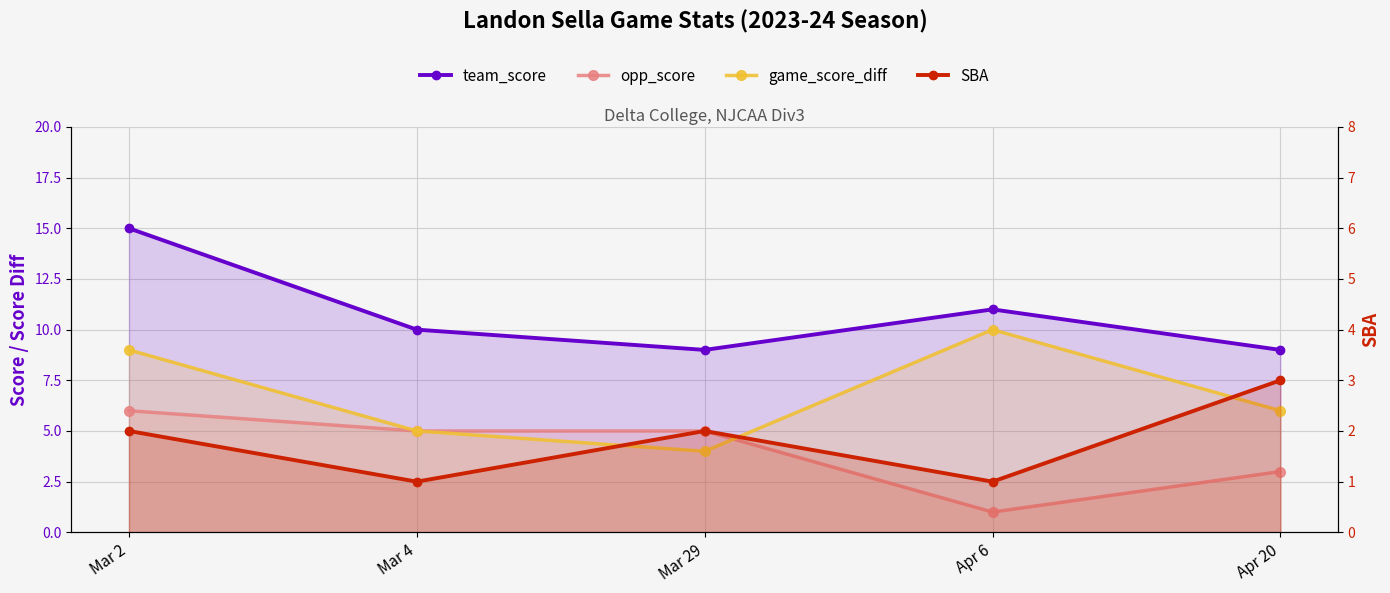

Is it true that game_score_diff equals 4 at Mar 2?

False